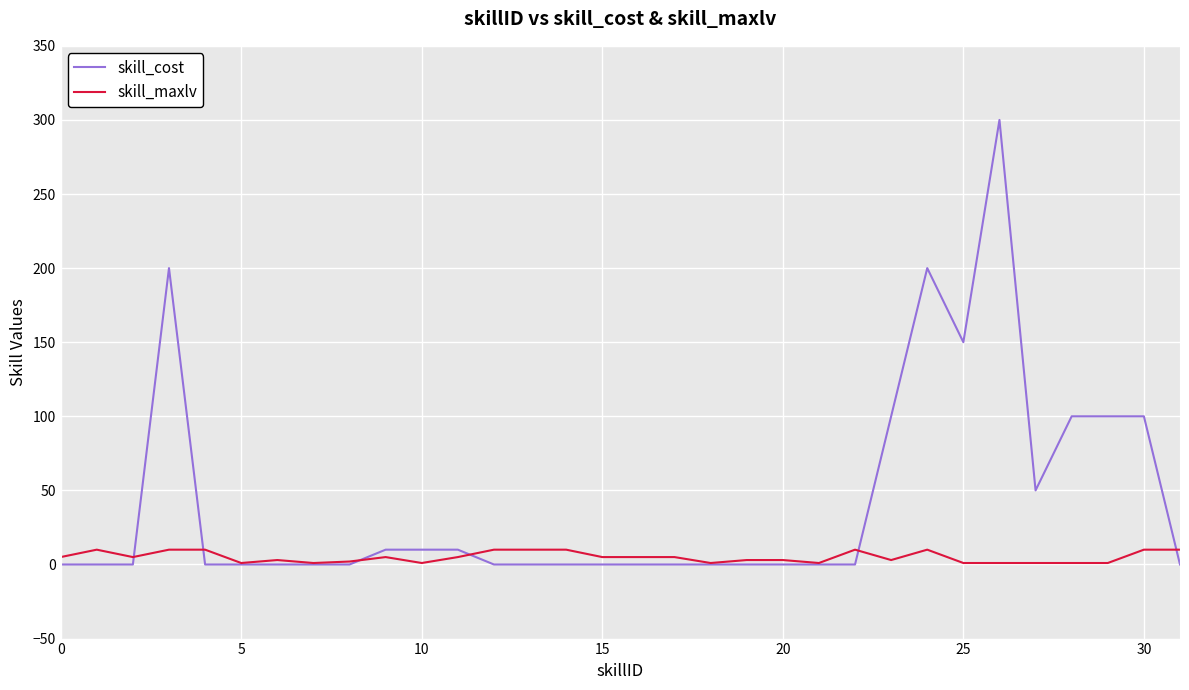

Rank the series by their maximum value, from highest to lowest.

skill_cost, skill_maxlv